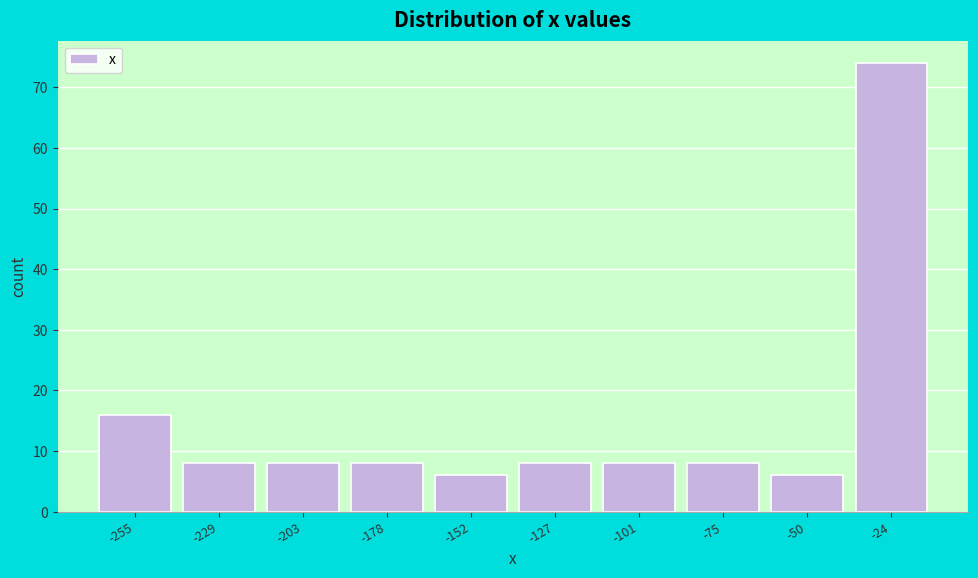

Reading right to left, what are all the values shown in this chart?

74	6	8	8	8	6	8	8	8	16